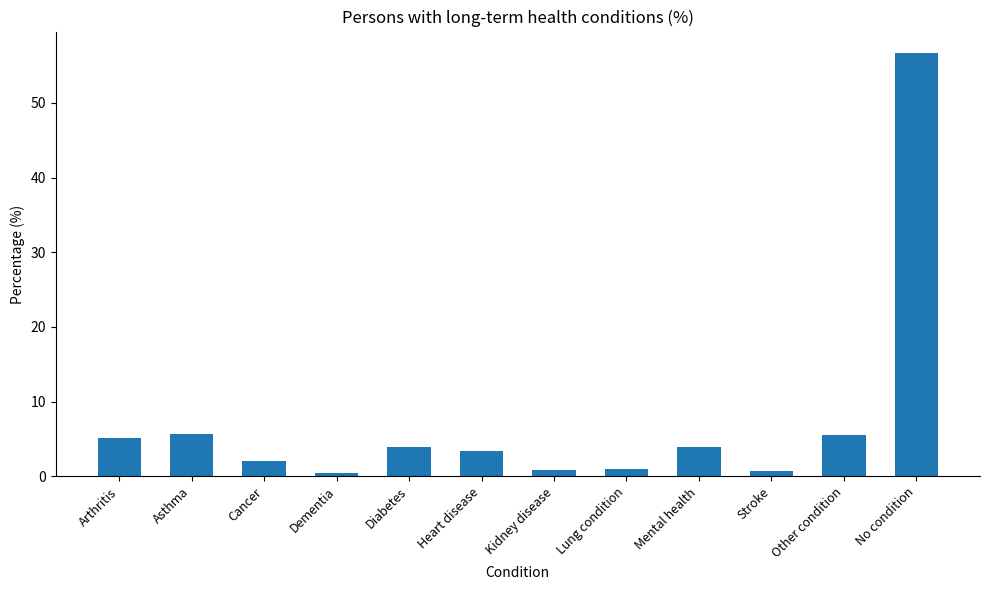

How many bars are there in total?

12